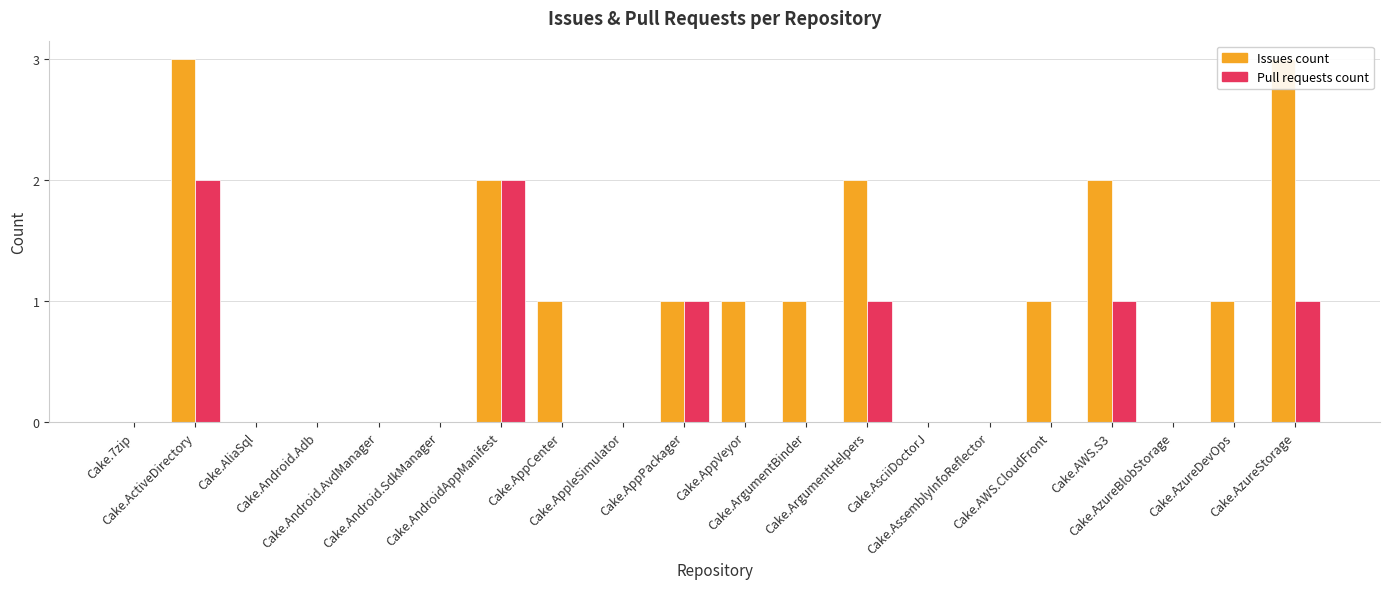

Which series has the widest spread of values?

Issues count